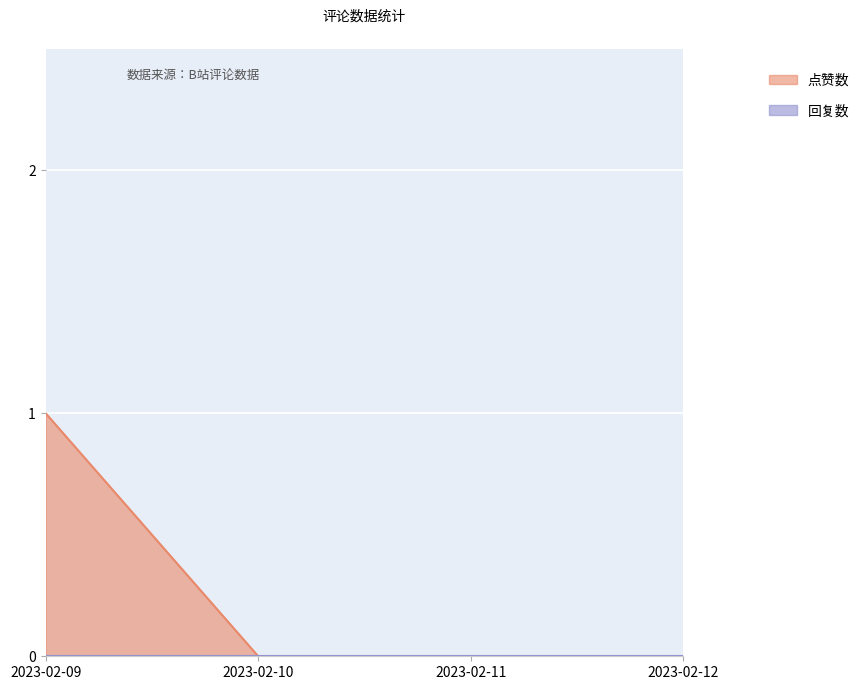

True or false: the data has more than 2 interior local peaks.

False